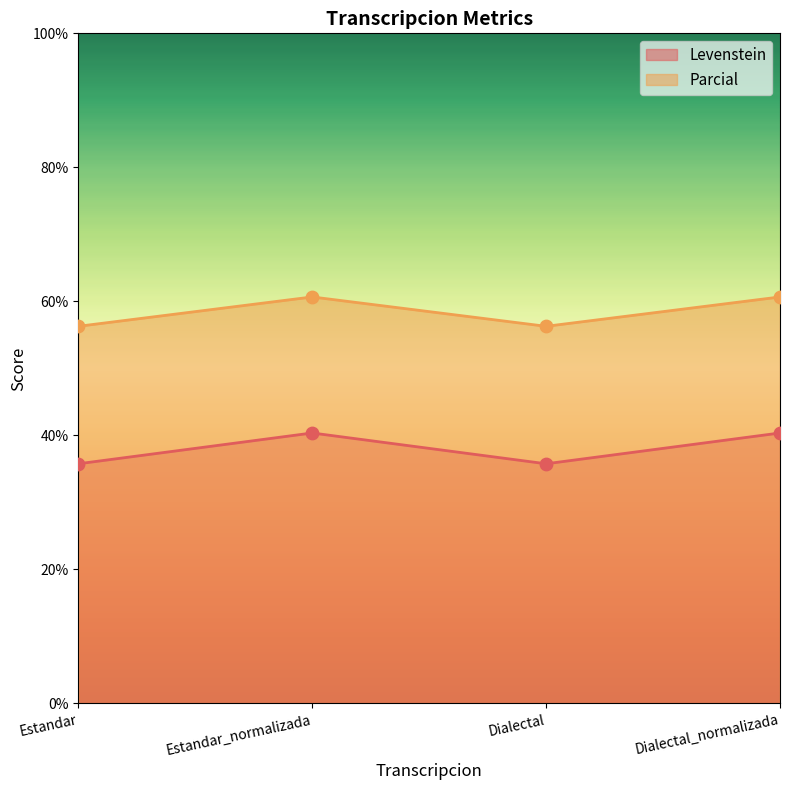

At how many categories does at least one series exceed 43?

4